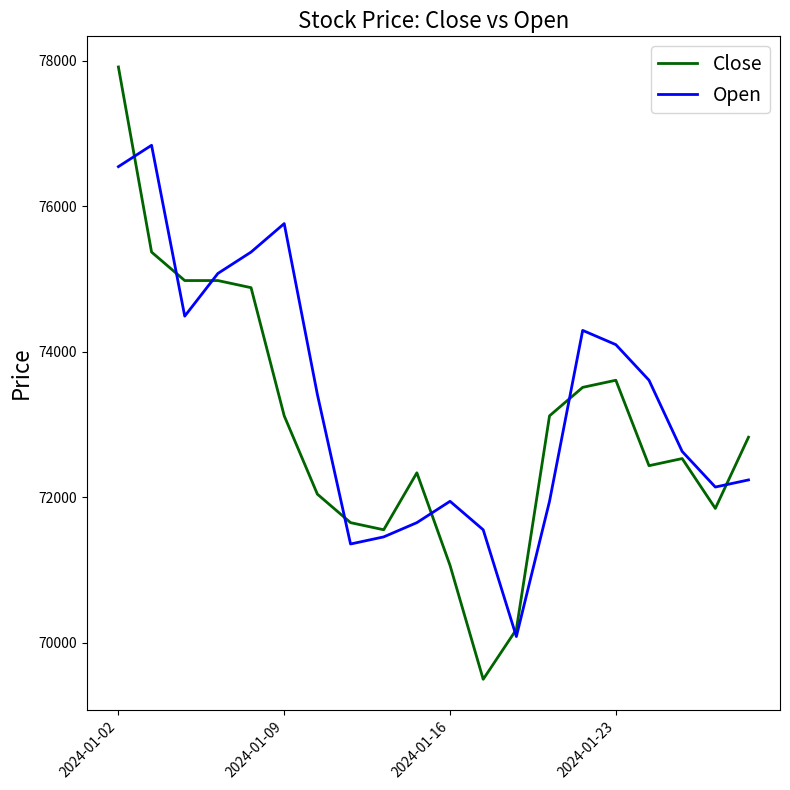

Which series ends up on top after the final intersection of Open and Close?

Close